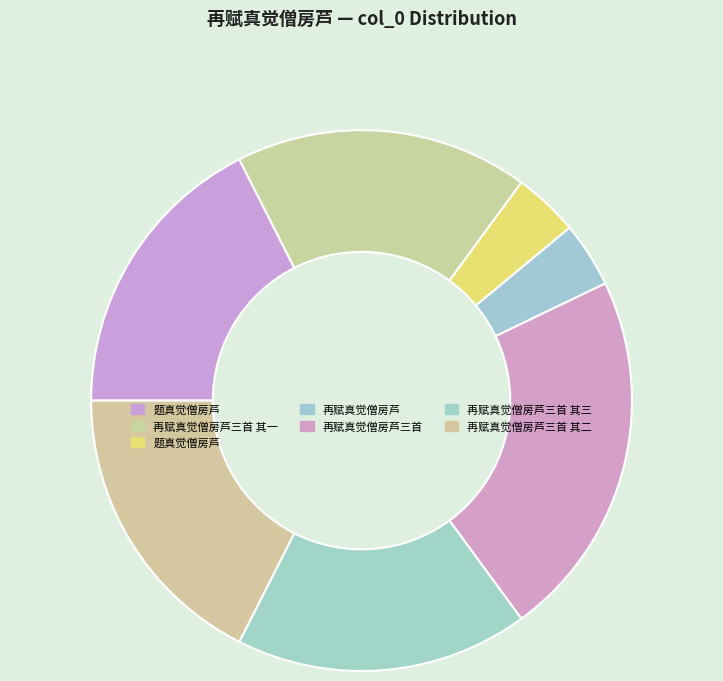

Rank the categories by value from highest to lowest.

再赋真觉僧房芦三首, 题真觉僧房芦, 再赋真觉僧房芦三首 其一, 再赋真觉僧房芦三首 其二, 再赋真觉僧房芦三首 其三, 再赋真觉僧房芦, 题真觉僧房芦